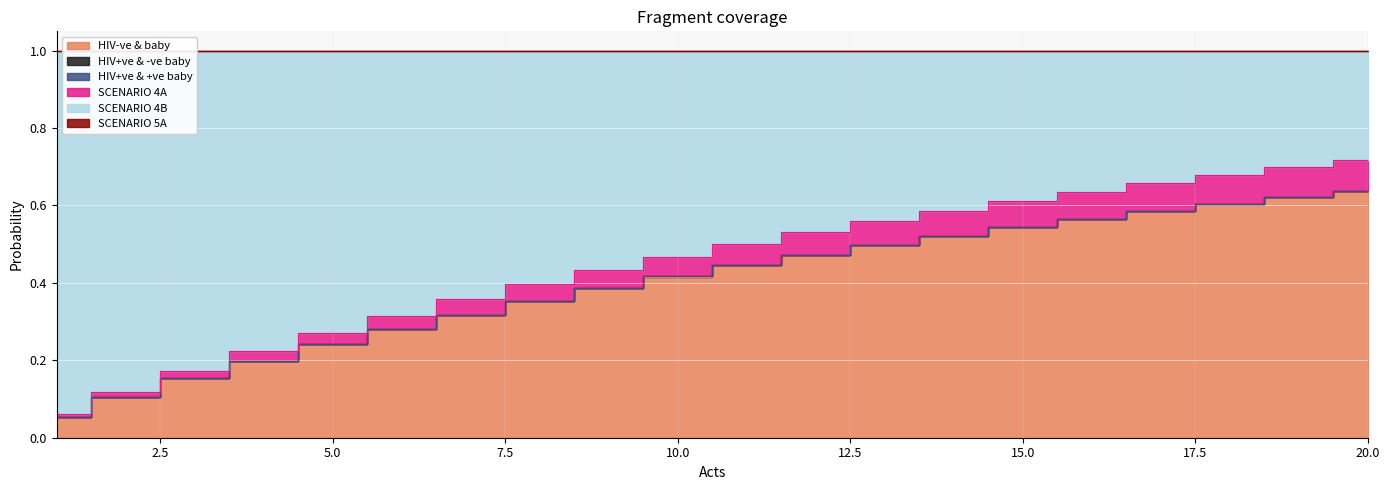

True or false: SCENARIO 4A has a value of 0.3 at 16.

False